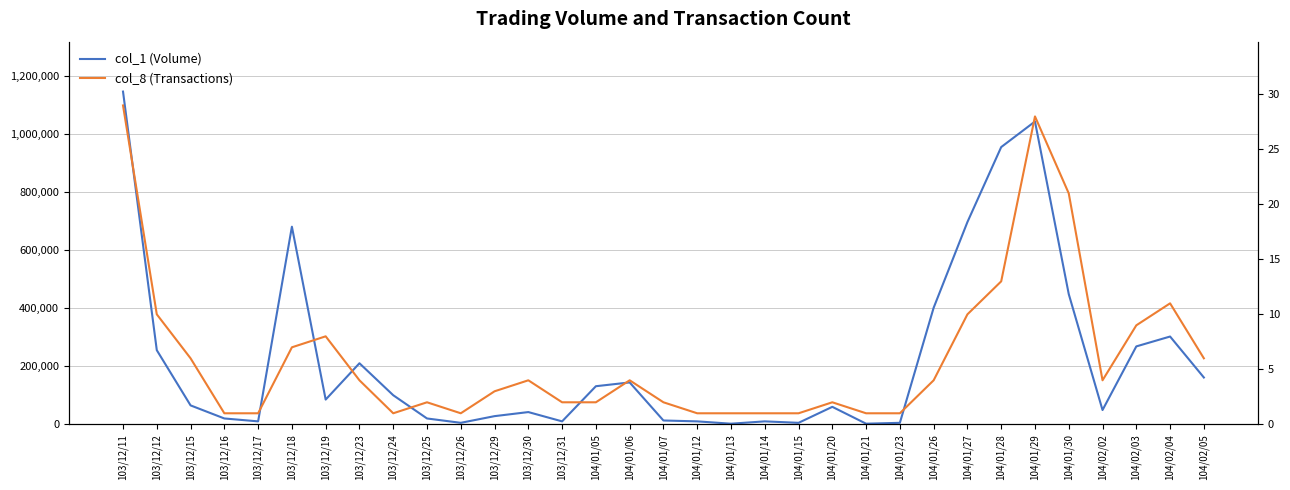

What is the total value across all series at 103/12/18?

680007